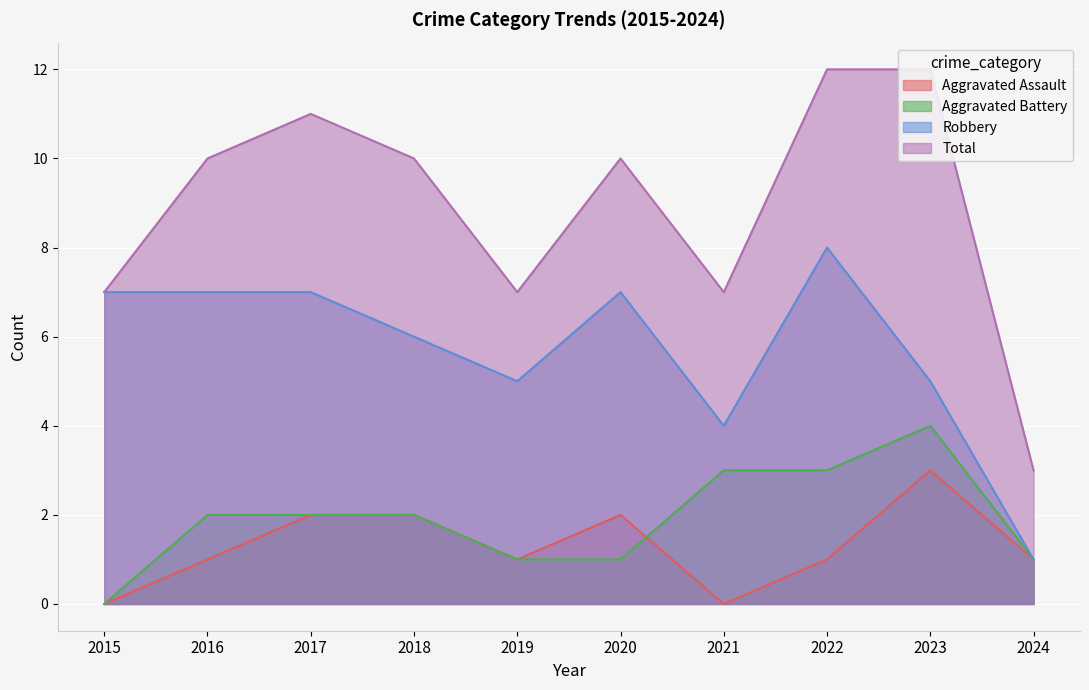

The Aggravated Assault series shows 2 at 2019. True or false?

False